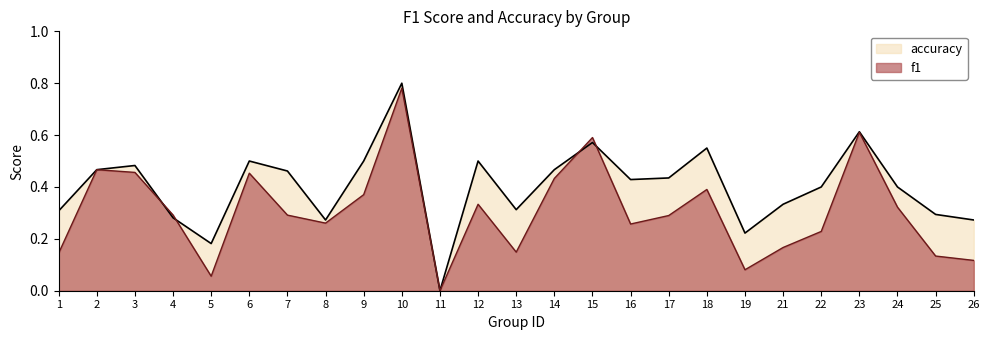

How many lines are shown in the chart?

2